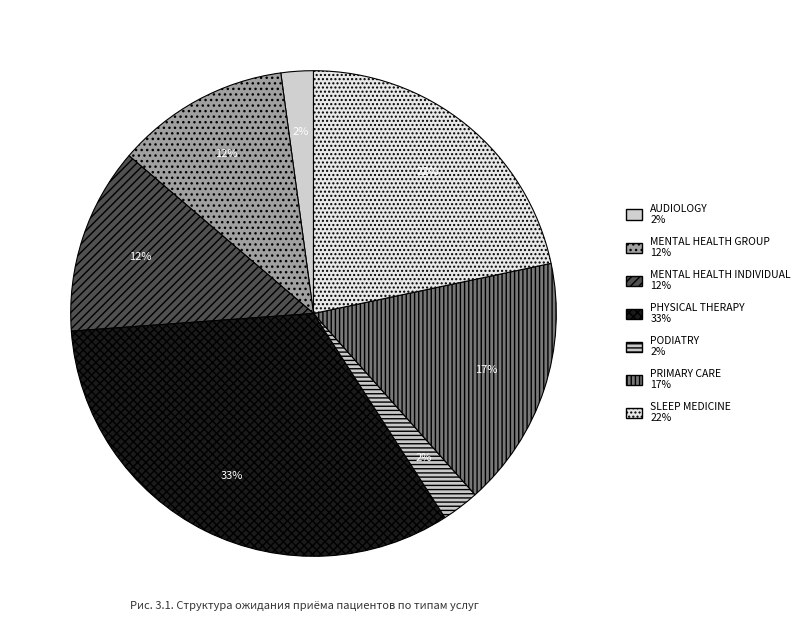

To the nearest percent, what is the difference between the largest and smallest slice percentages?

31%